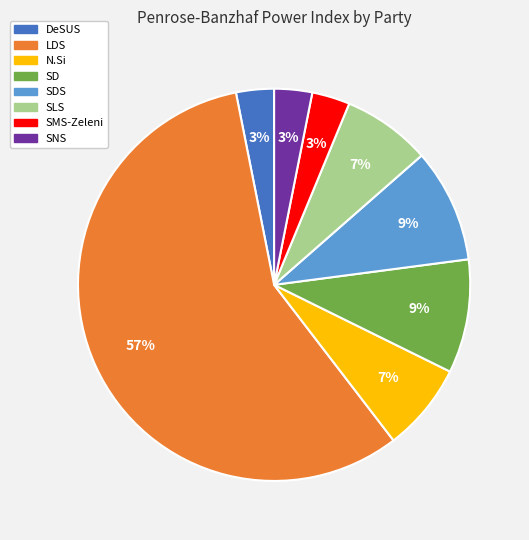

Is there a majority slice in this chart?

Yes